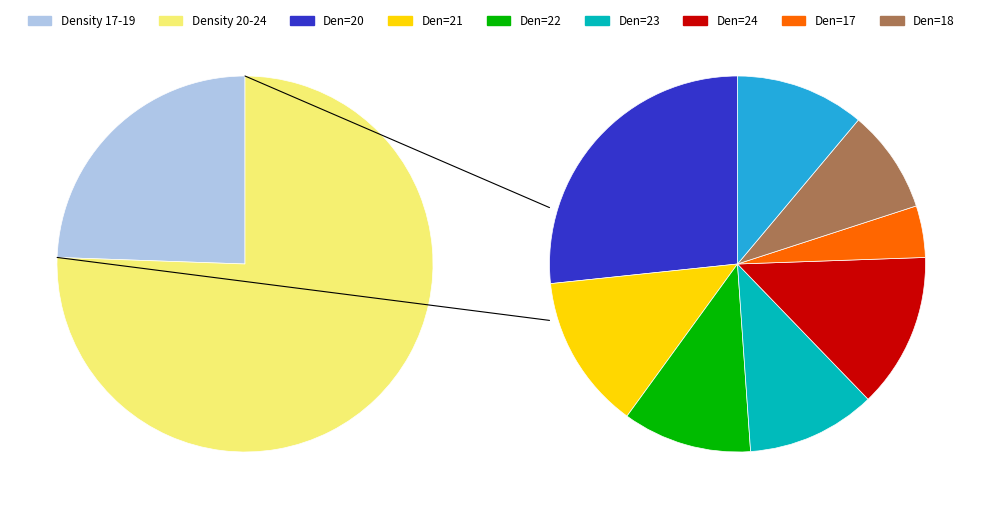

Which has a higher value, 19 or 21?

21